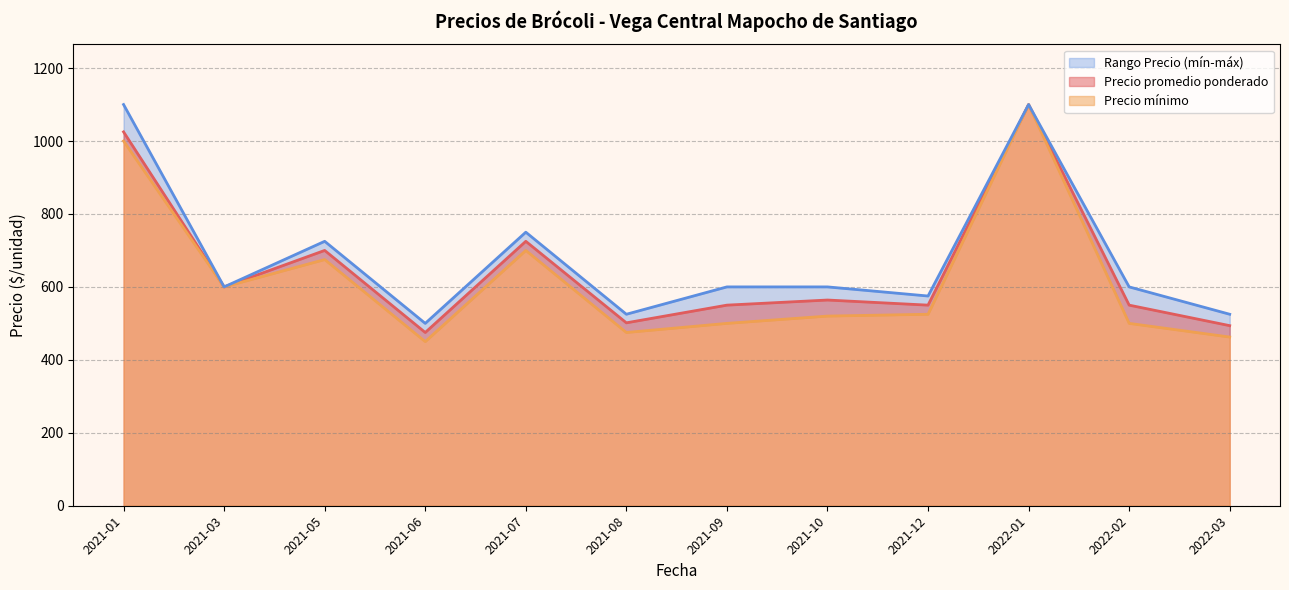

True or false: Precio minimo and Precio maximo intersect in this chart.

False